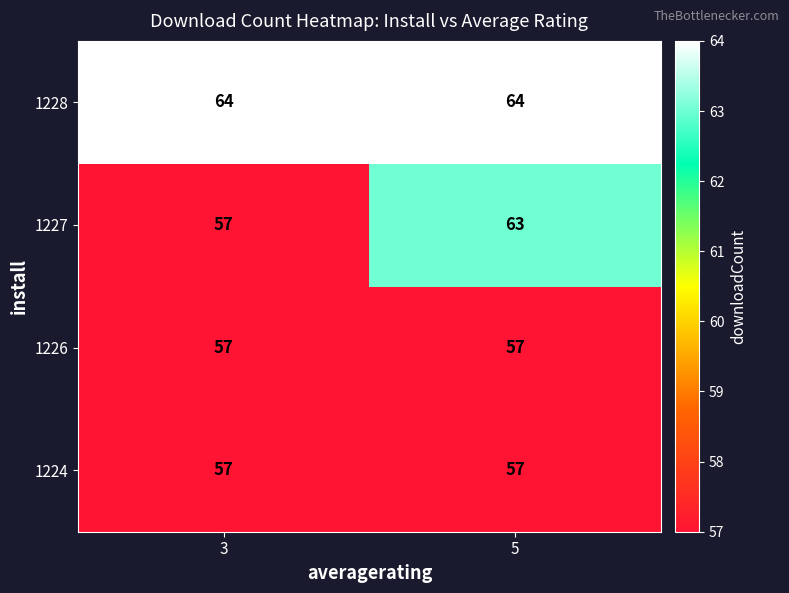

What is the sum of the 1224 values at 5 and 3?

114